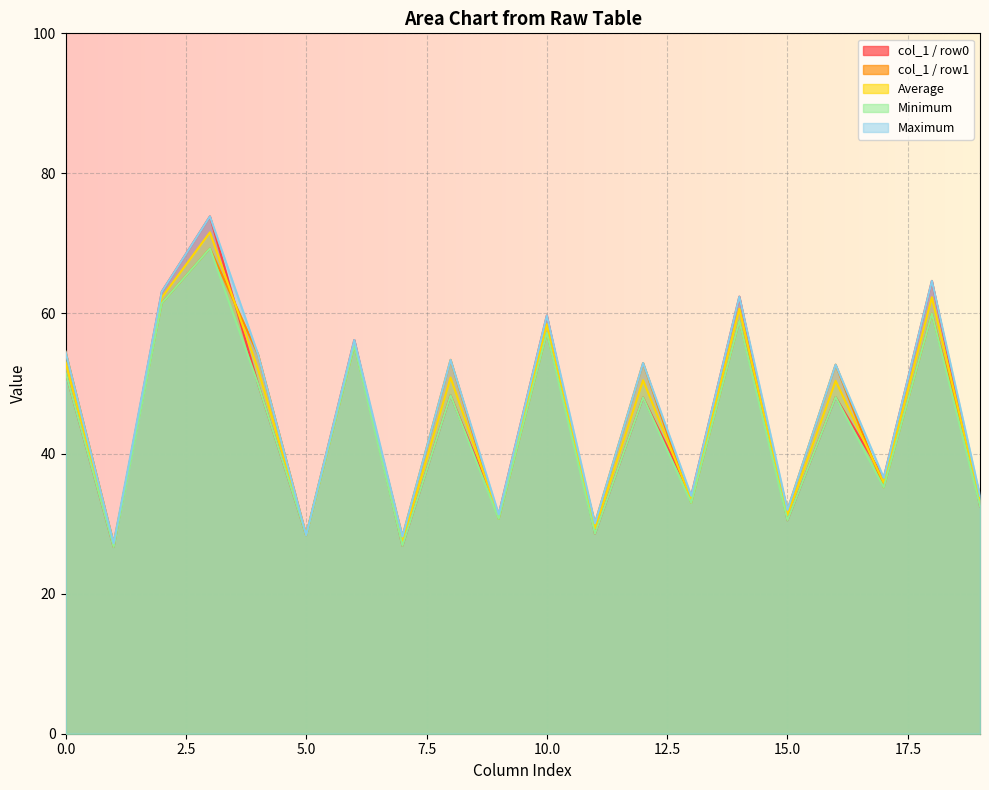

The value of Maximum at 15.0 is 32.0. True or false?

True